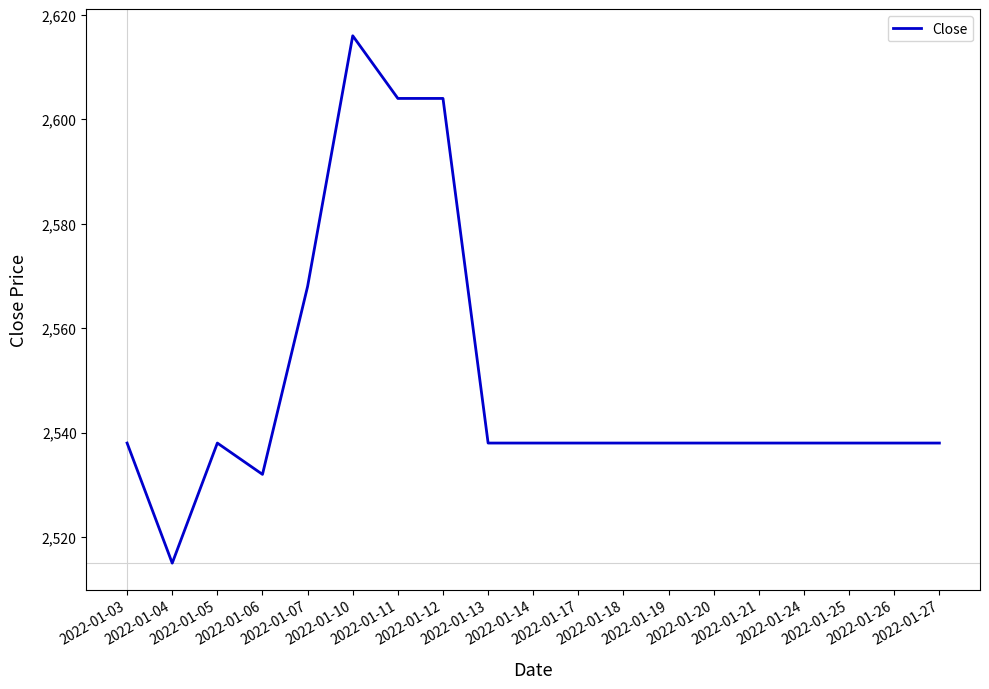

What is the minimum value shown in the chart?

2515